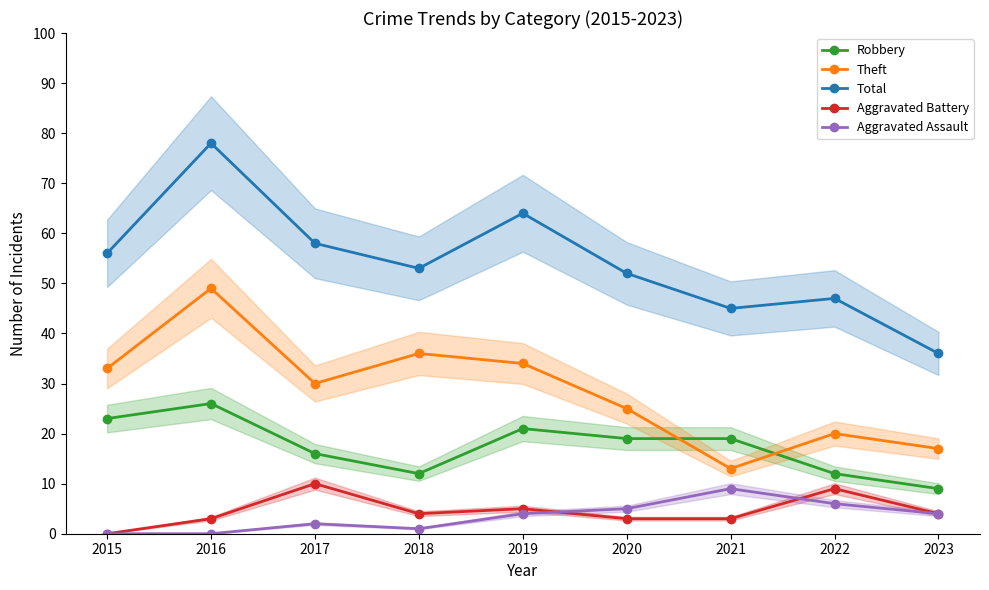

Does the chart display data point markers on the line(s)?

Yes